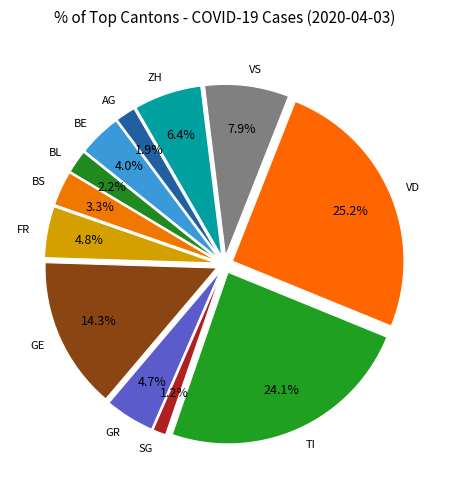

Is it true that LU is 12% of the pie?

False